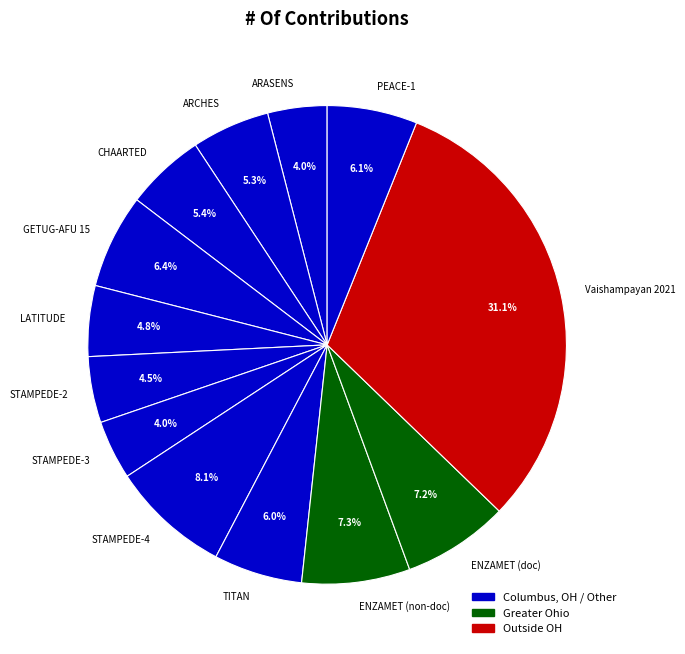

What portion of the pie excludes STAMPEDE-4?

91.9%